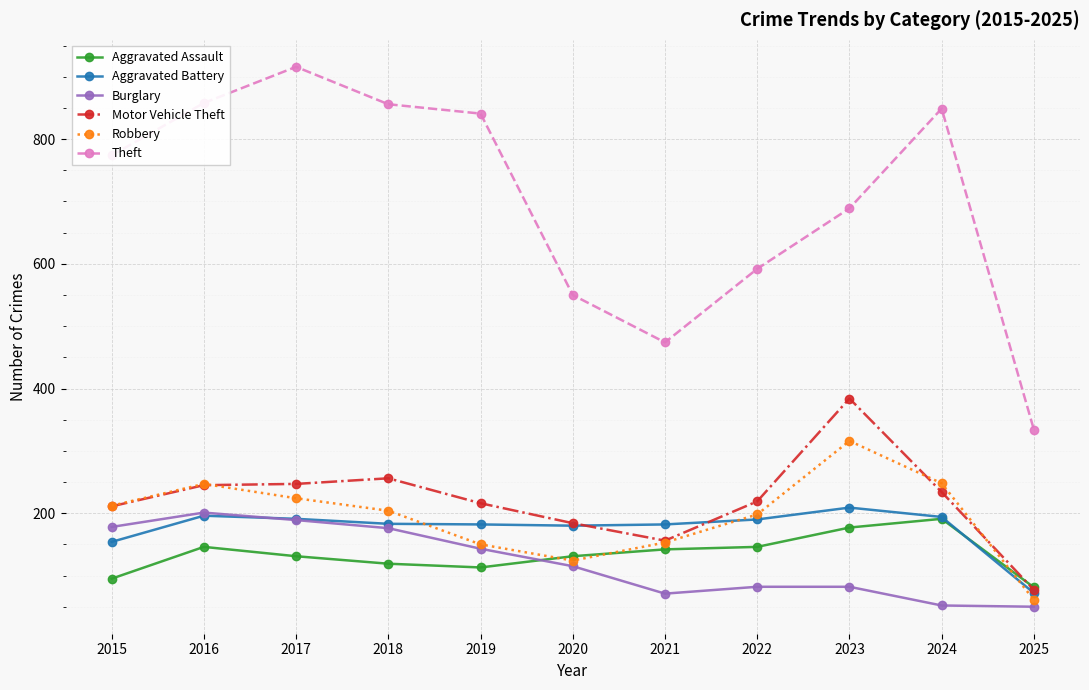

Between 2018 and 2020, which series saw the biggest shift?

Theft